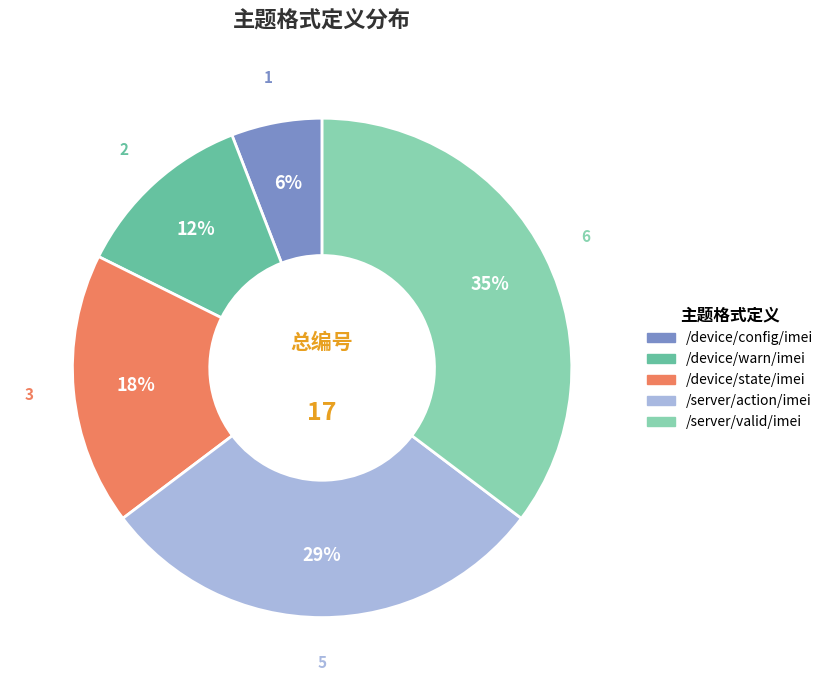

Rank the categories by value from lowest to highest.

/device/config/imei, /device/warn/imei, /device/state/imei, /server/action/imei, /server/valid/imei